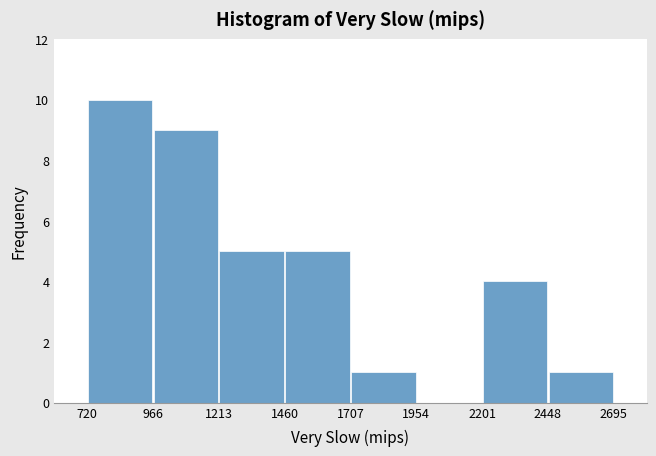

Over which range of the x-axis is the bar tallest?

720 to 966